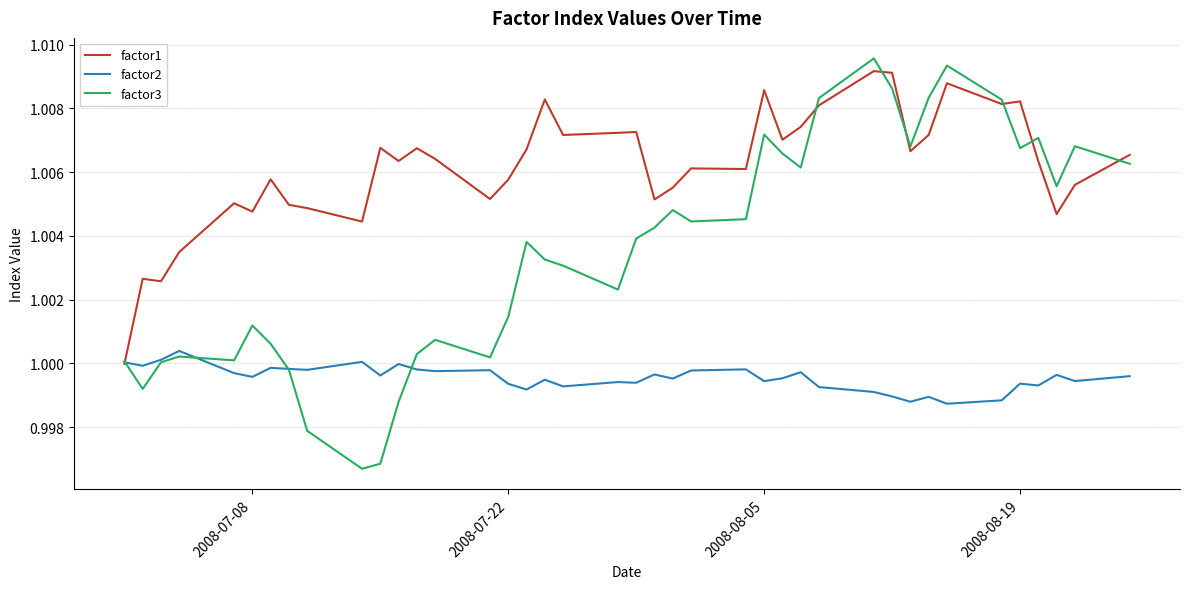

List the series in order of their overall mean, lowest first.

factor2, factor3, factor1